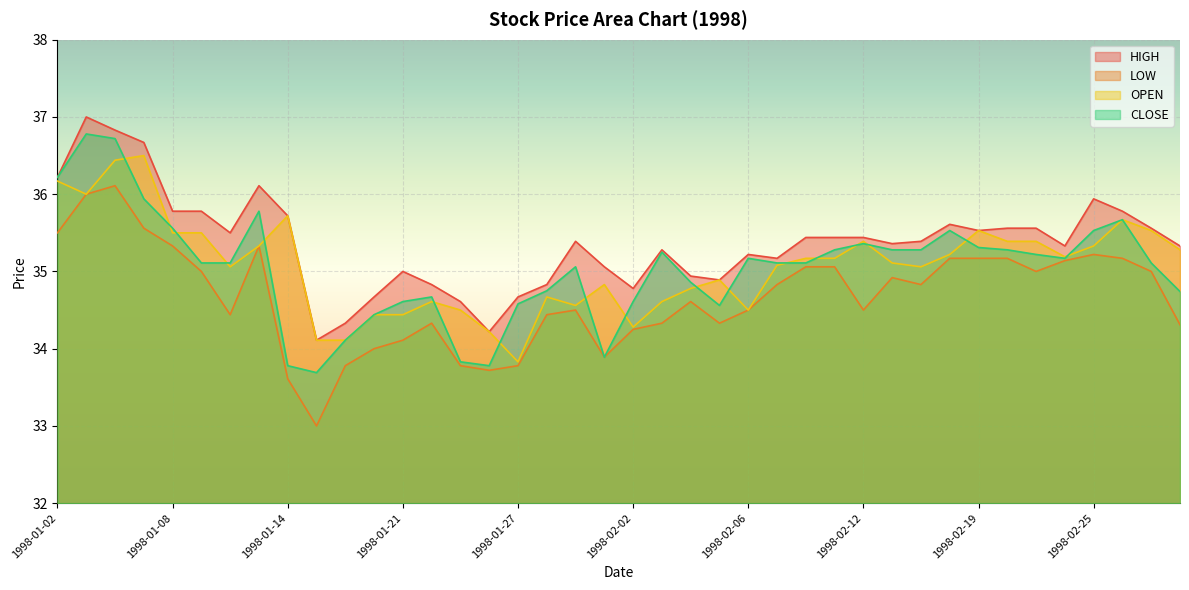

Rank the categories by OPEN value from highest to lowest.

1998-01-07, 1998-01-06, 1998-01-02, 1998-01-05, 1998-01-14, 1998-02-26, 1998-02-19, 1998-02-27, 1998-01-08, 1998-01-09, 1998-02-12, 1998-02-20, 1998-02-23, 1998-01-13, 1998-02-25, 1998-03-02, 1998-02-18, 1998-02-24, 1998-02-10, 1998-02-11, 1998-02-13, 1998-02-09, 1998-01-12, 1998-02-17, 1998-02-05, 1998-01-30, 1998-02-04, 1998-01-28, 1998-01-22, 1998-02-03, 1998-01-29, 1998-01-23, 1998-02-06, 1998-01-20, 1998-01-21, 1998-02-02, 1998-01-26, 1998-01-15, 1998-01-16, 1998-01-27